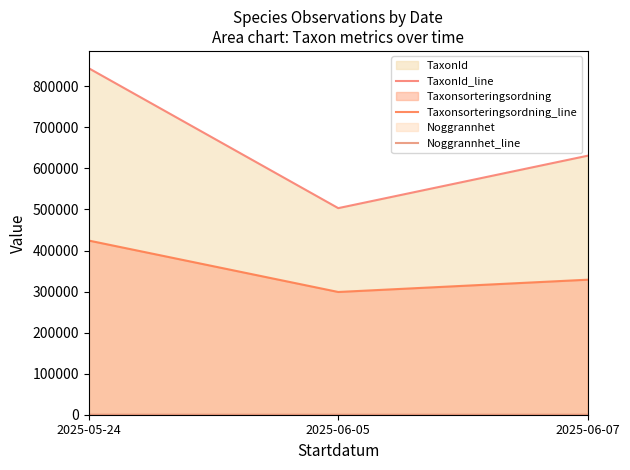

List the series in order of their peak value, highest first.

TaxonId_line, Taxonsorteringsordning_line, Noggrannhet_line